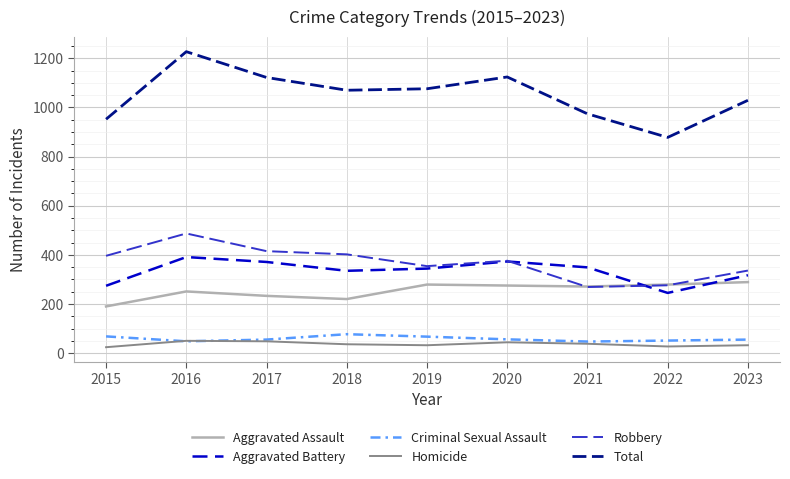

What is the difference between the second highest and second lowest values in the Robbery series?

139